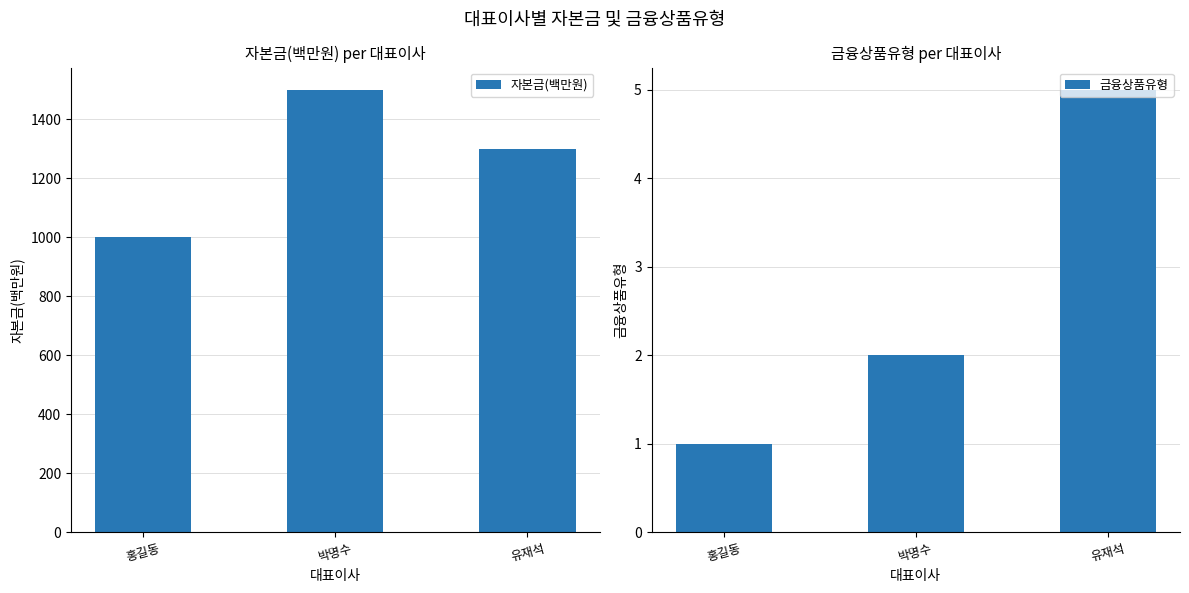

List the labels in order of 금융상품유형 value, smallest first.

홍길동, 박명수, 유재석